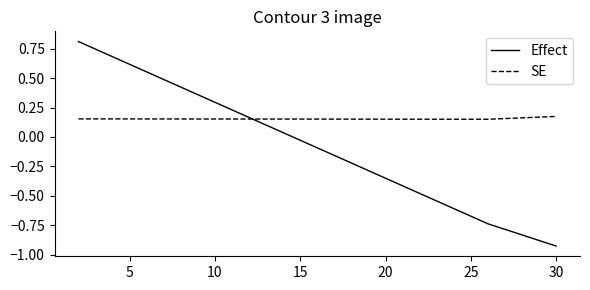

Does the chart display data point markers on the line(s)?

No